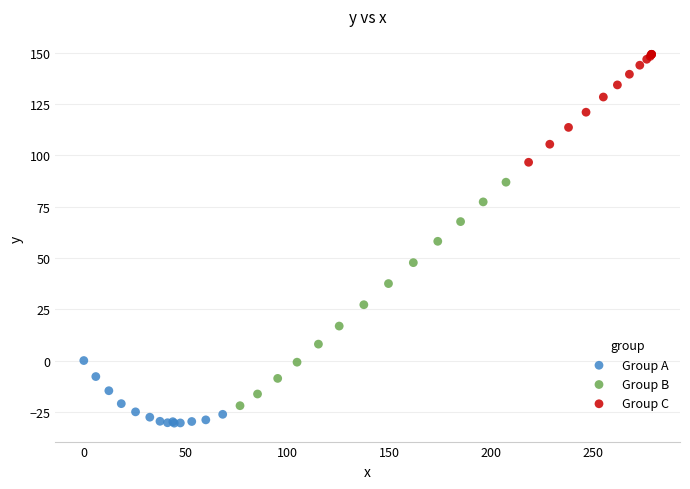

Which series has the widest spread of Y values?

Group B